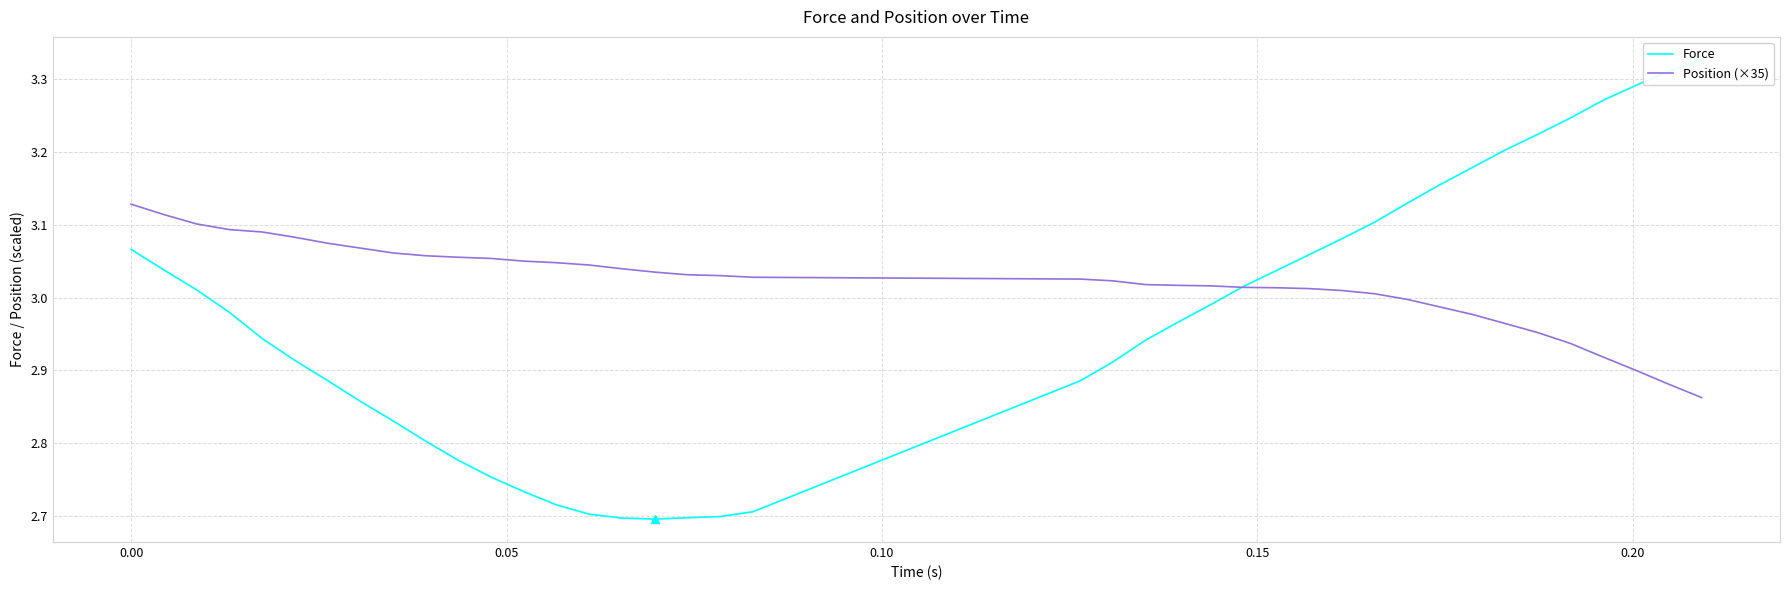

How many intersections are there between Position (×35) and Force?

1